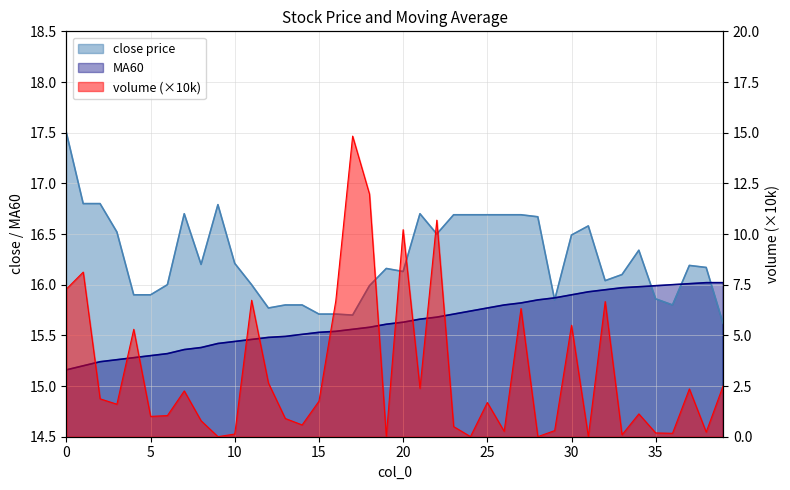

What is the maximum value for MA60?

16.0